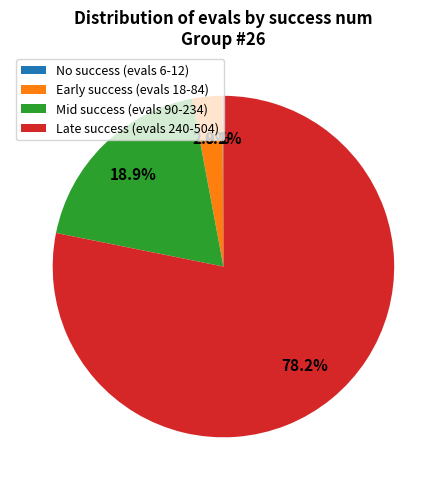

Between Late success (evals 240-504) and Mid success (evals 90-234), which is larger?

Late success (evals 240-504)